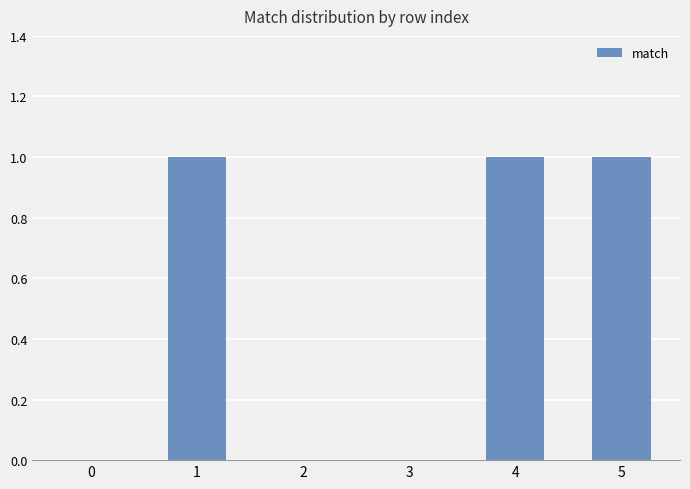

Are the bars horizontal?

No